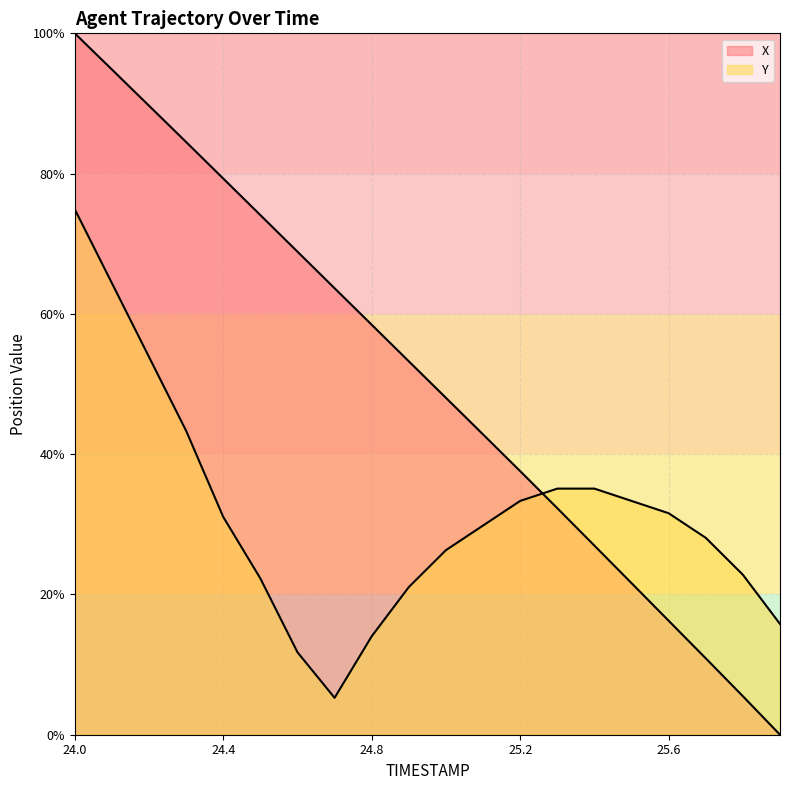

What is the change in value from 25.1 to 25.9?

-42.8